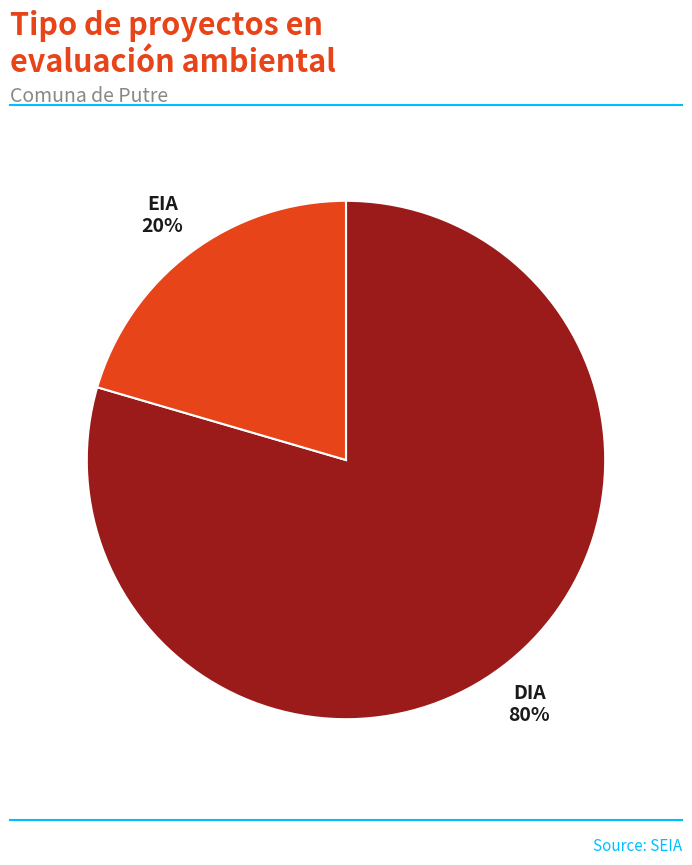

To the nearest percent, what percentage of the pie is EIA?

20%